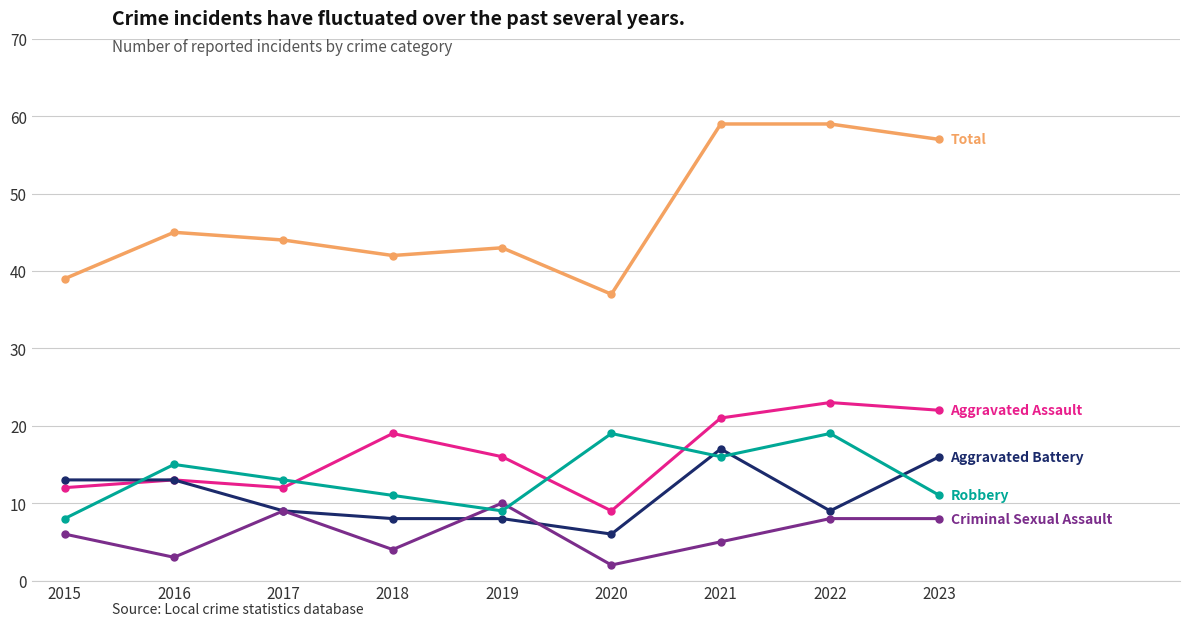

What is the total value across all series at 2017?

87